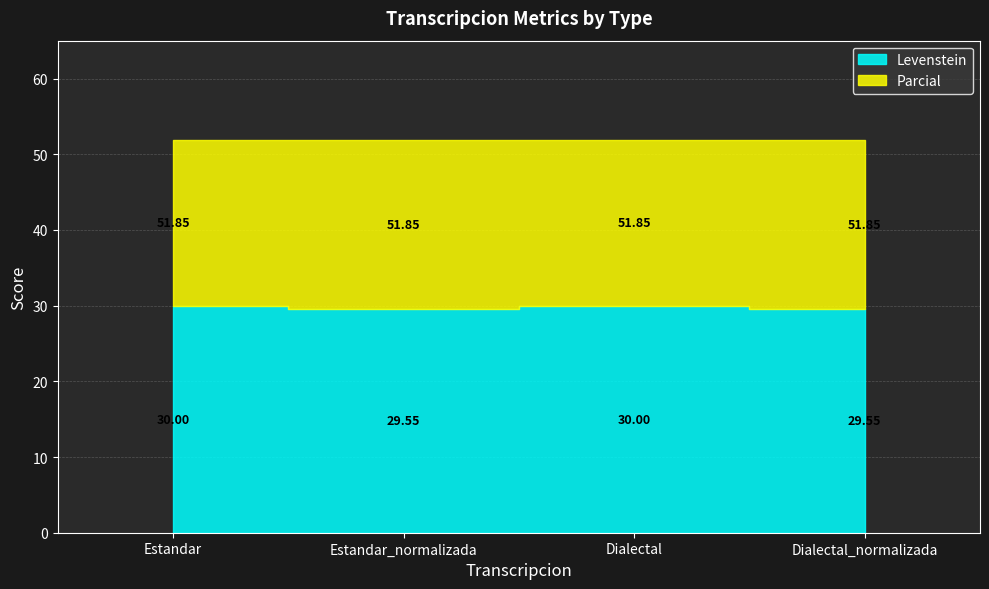

Between Estandar and Estandar_normalizada, which series saw the biggest shift?

Levenstein